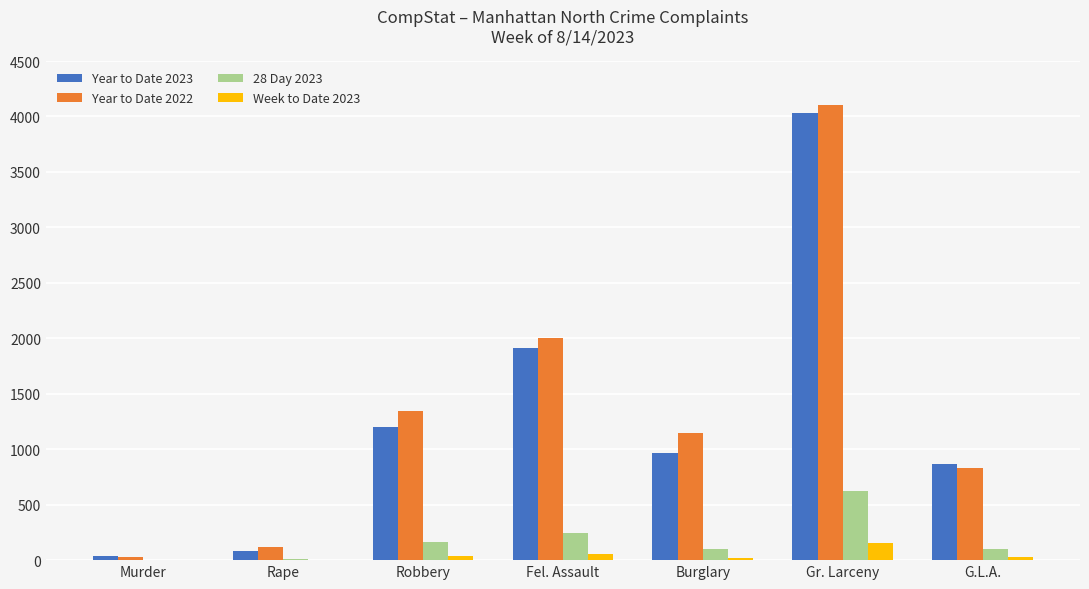

Which series has the largest total across all categories?

Year to Date 2022